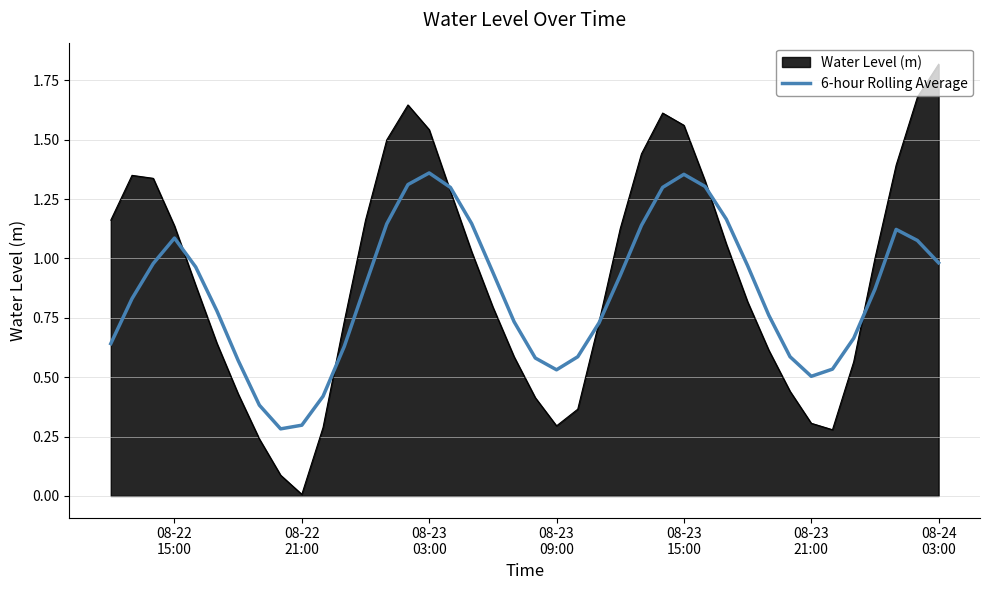

What is the greatest value displayed?

1.8